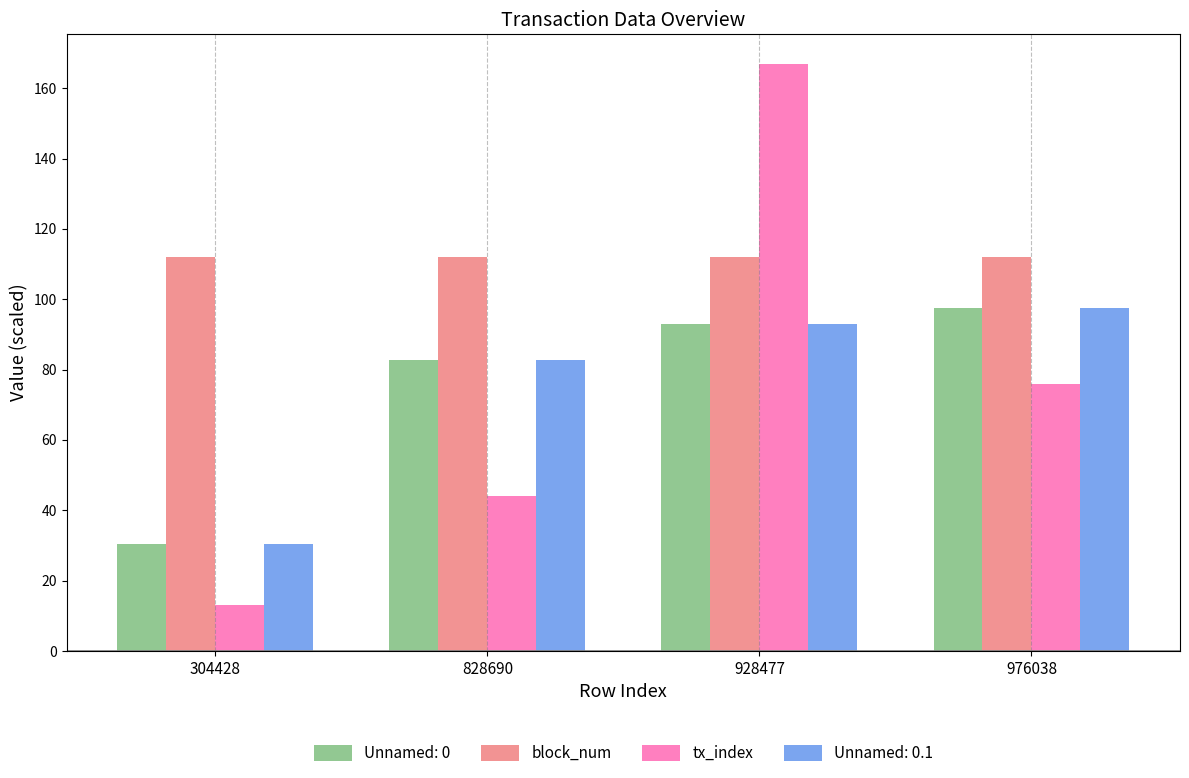

Read the Unnamed: 0 value at 304428.

30.4